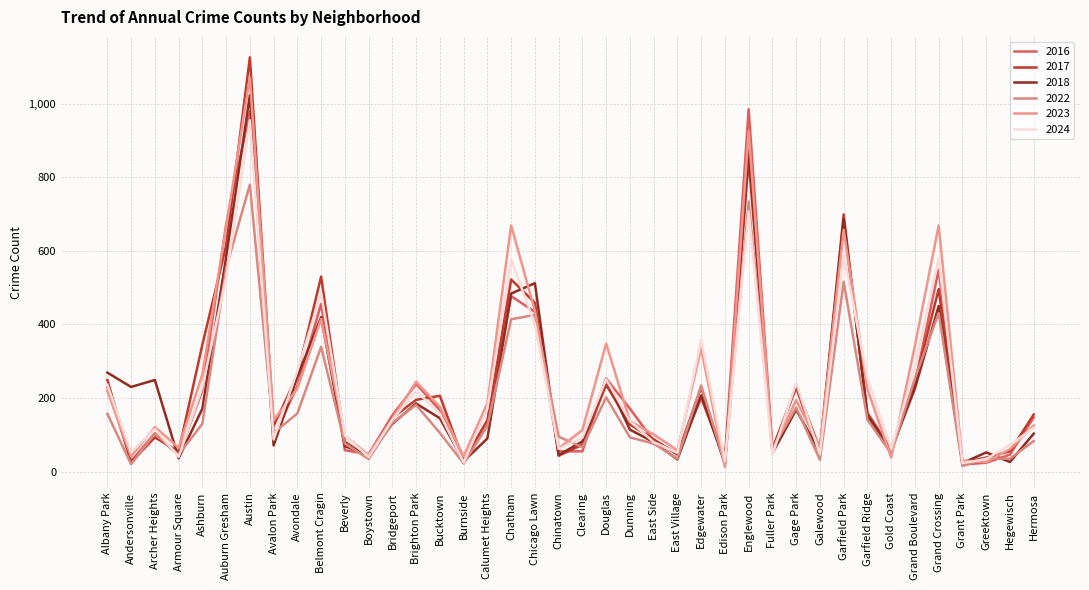

How many interior local peaks does the 2023 series have?

11